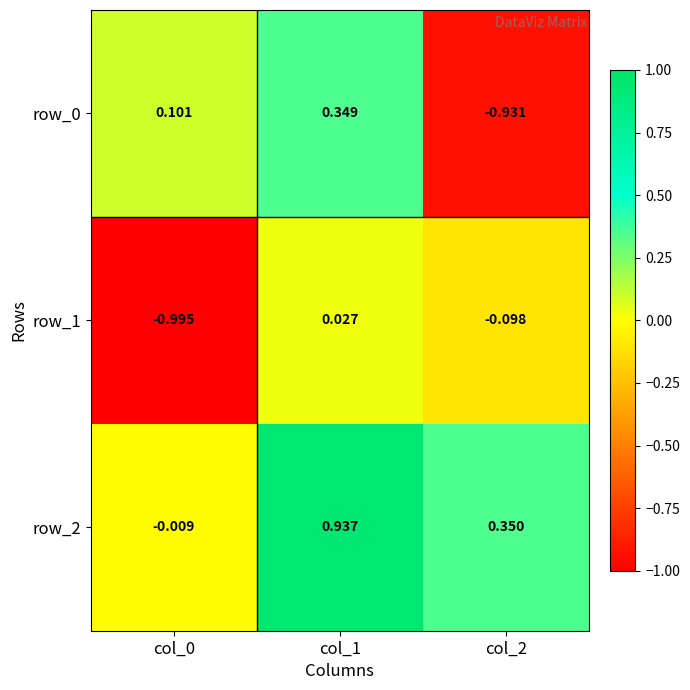

Is the value of row_2 at col_2 greater than the value of row_1 at col_1?

Yes